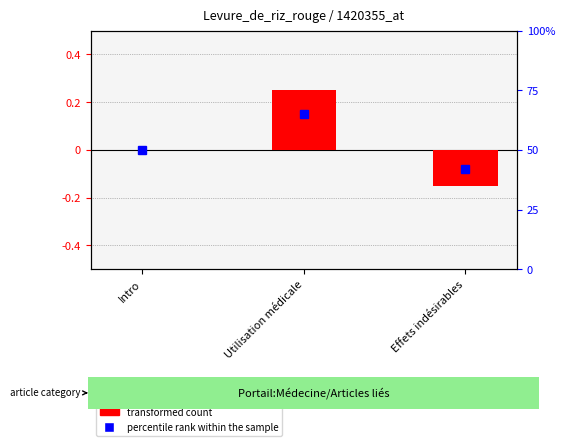

At which category does the chart reach its minimum across all series?

Effets indésirables